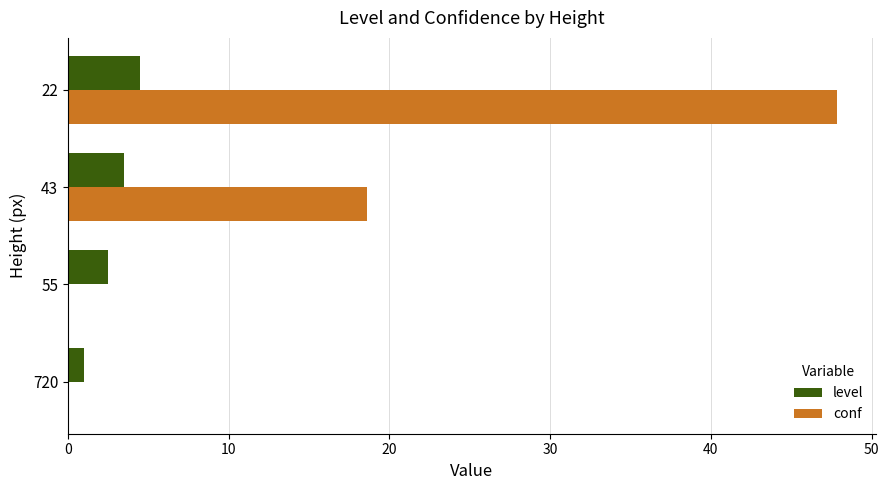

How many values in the level series exceed 3?

2